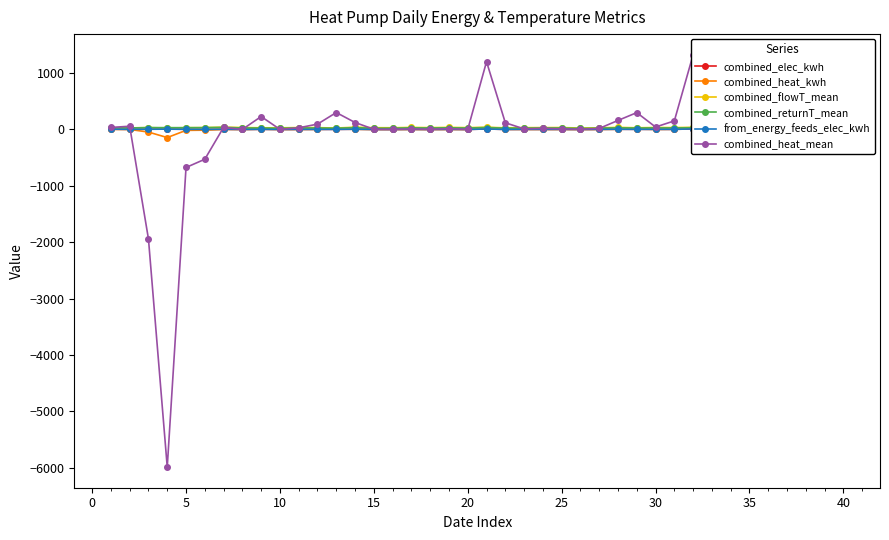

True or false: combined_flowT_mean has more than 0 points higher than both neighbors.

True